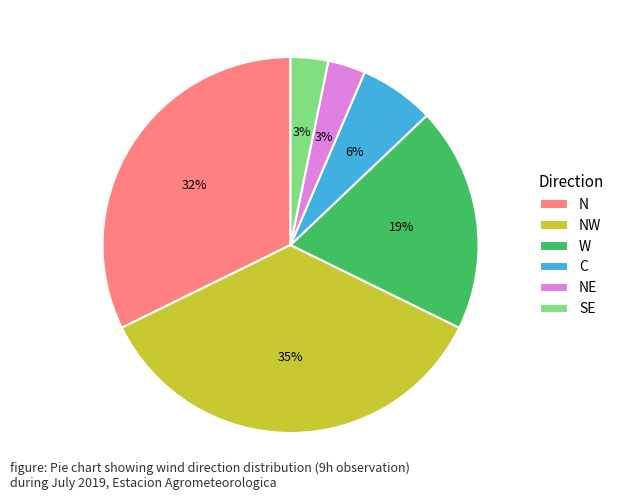

Does W represent more than half of the total?

No